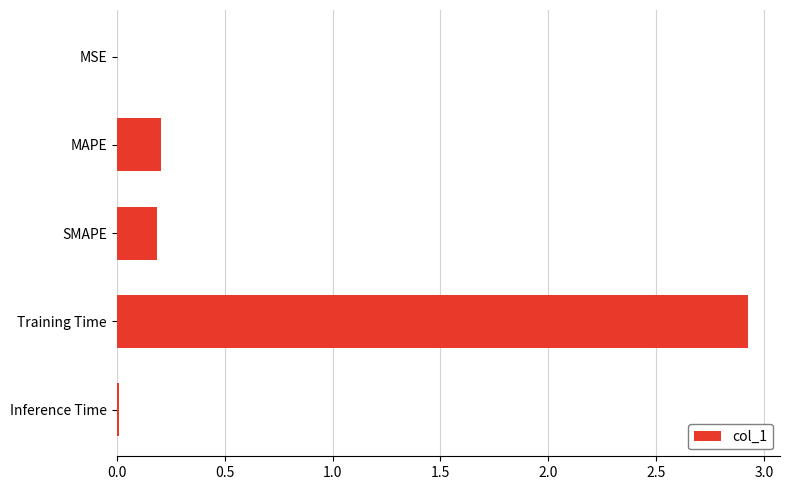

What is the maximum value shown in the chart?

2.9